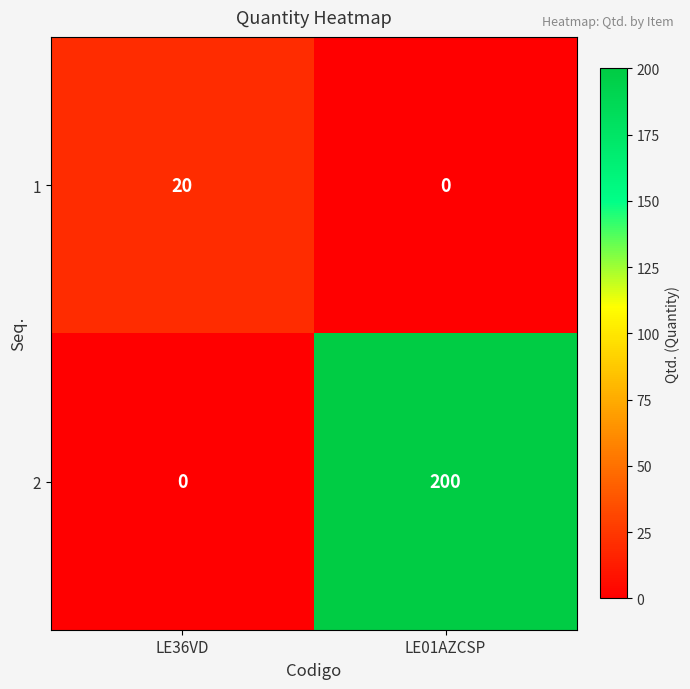

What is the approximate value of 1 at LE36VD?

20